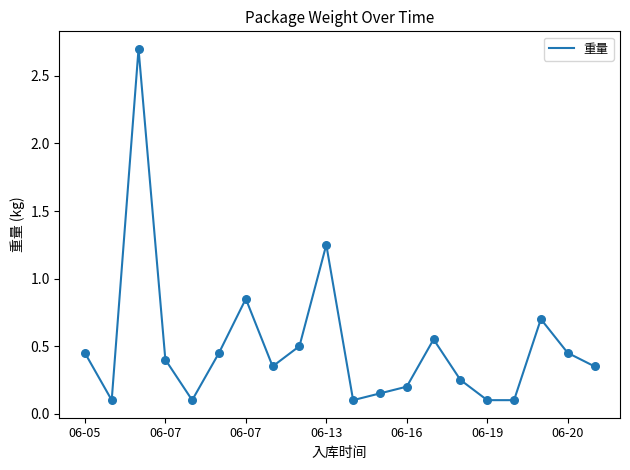

What is the difference between the maximum and minimum values?

2.6